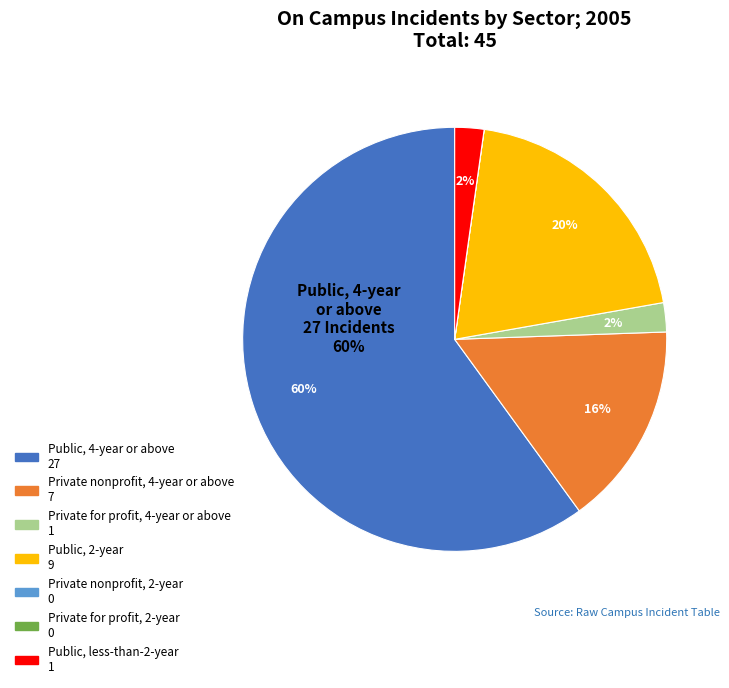

To the nearest percent, what is the average slice percentage?

14%